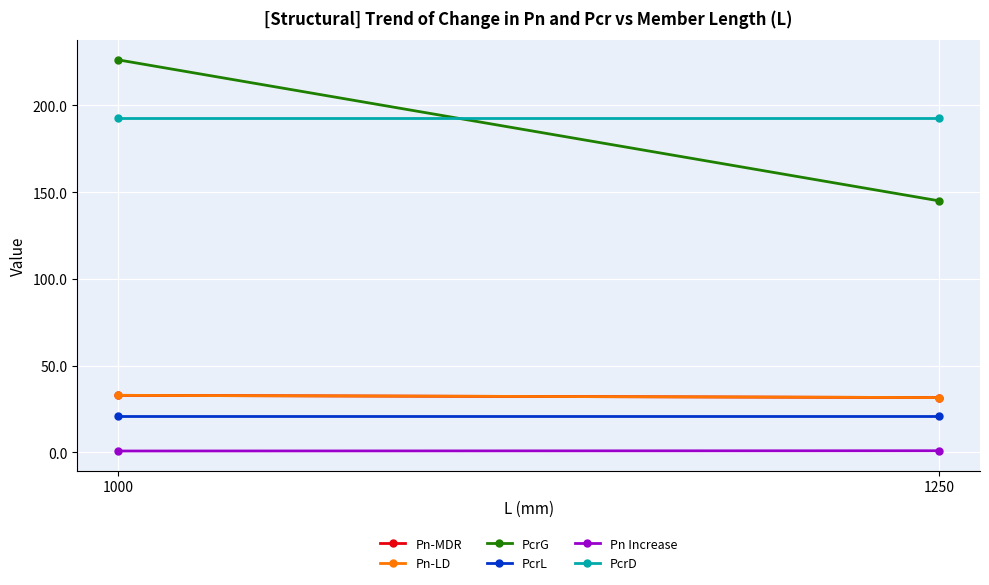

The PcrG series shows 226.2 at 1000. True or false?

True